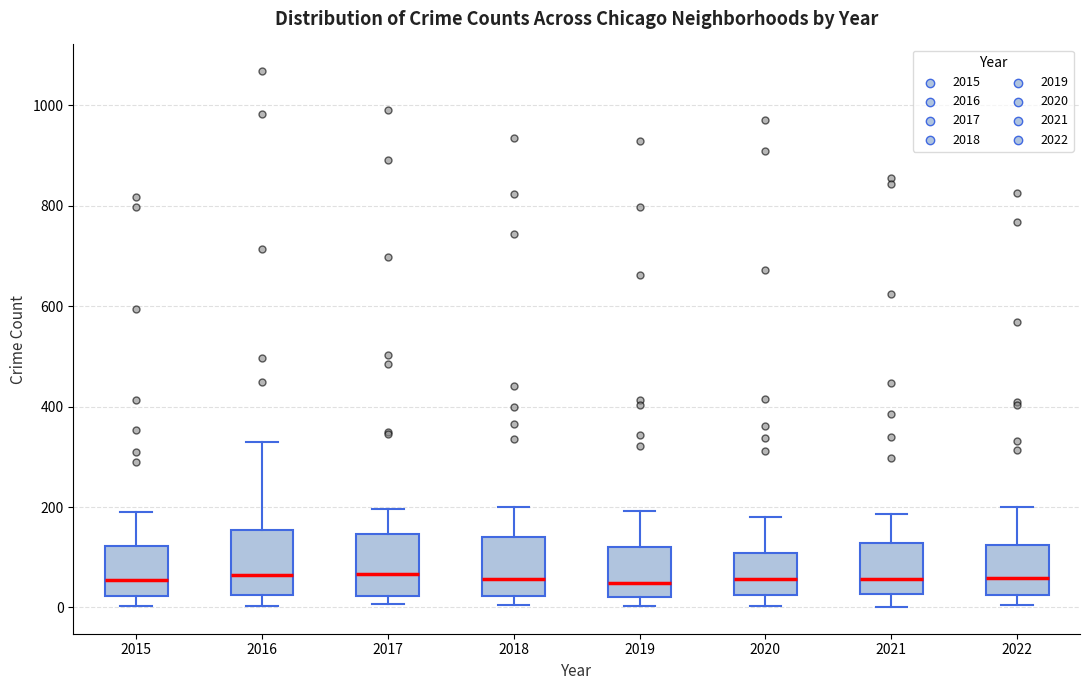

Reading left to right, transcribe this box plot: for each box, give where its median line is, the range the box spans, and where its two whiskers end, as read against the y-axis. The values are not printed on the chart, so give them approximately, as read against the axis.

2015: median 60, box 20 to 120, whiskers 0 to 200
2016: median 60, box 20 to 160, whiskers 0 to 320
2017: median 60, box 20 to 140, whiskers 0 to 200
2018: median 60, box 20 to 140, whiskers 0 to 200
2019: median 40, box 20 to 120, whiskers 0 to 200
2020: median 60, box 20 to 100, whiskers 0 to 180
2021: median 60, box 20 to 120, whiskers 0 to 180
2022: median 60, box 20 to 120, whiskers 0 to 200